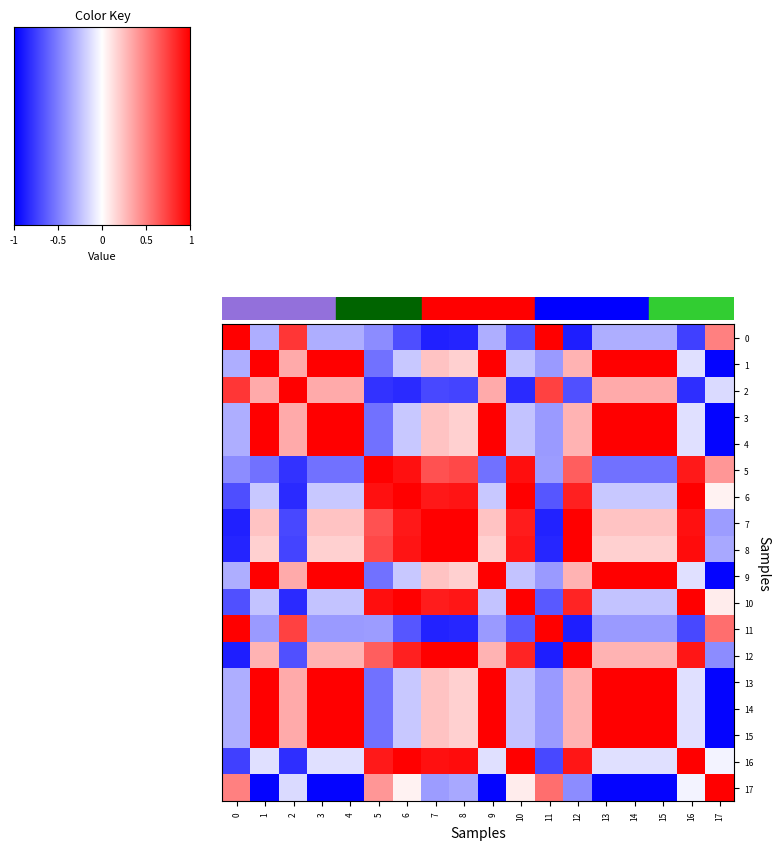

Which has a higher value, 11 or 6?

11